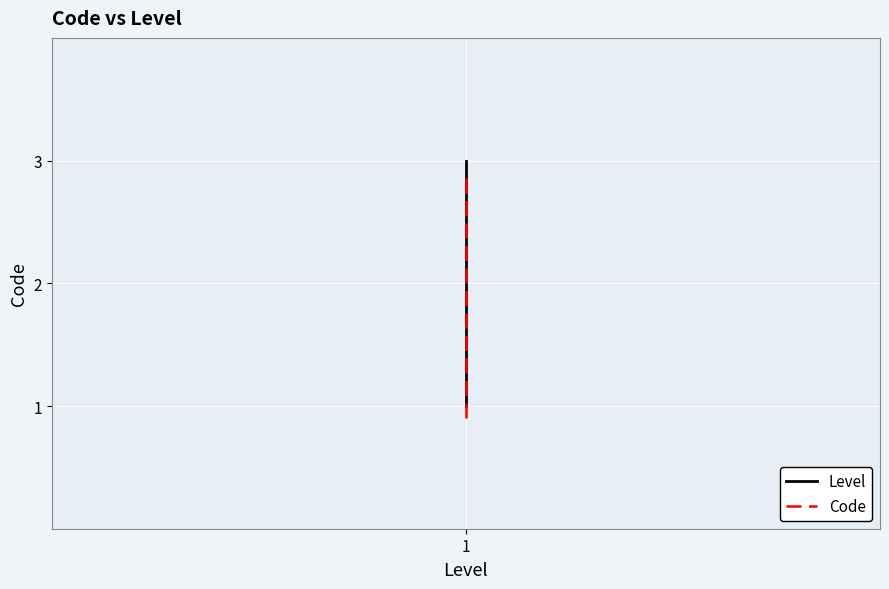

Where does the Code series first go above 1?

1